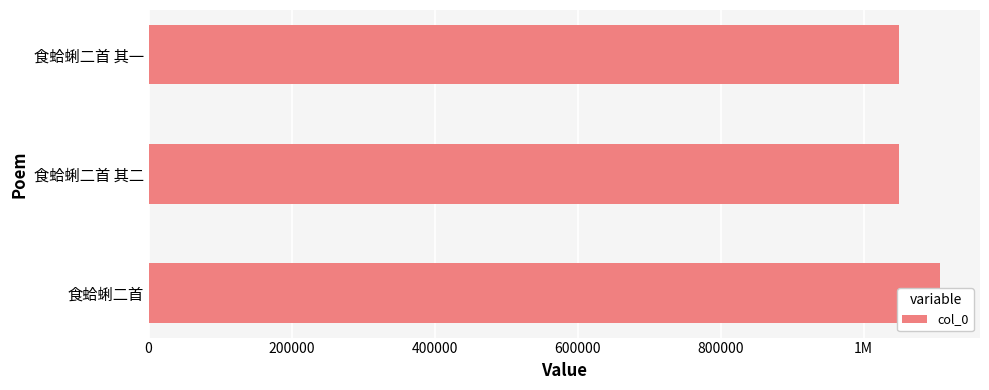

What is the maximum value shown in the chart?

1107201